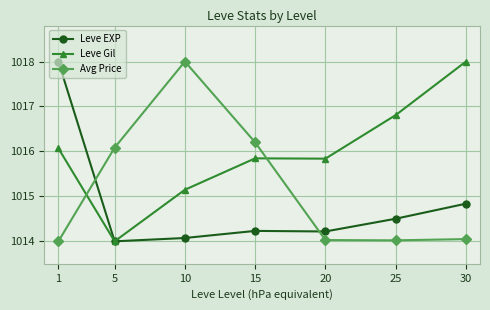

The Avg Price series shows 1014.0 at 1. True or false?

True